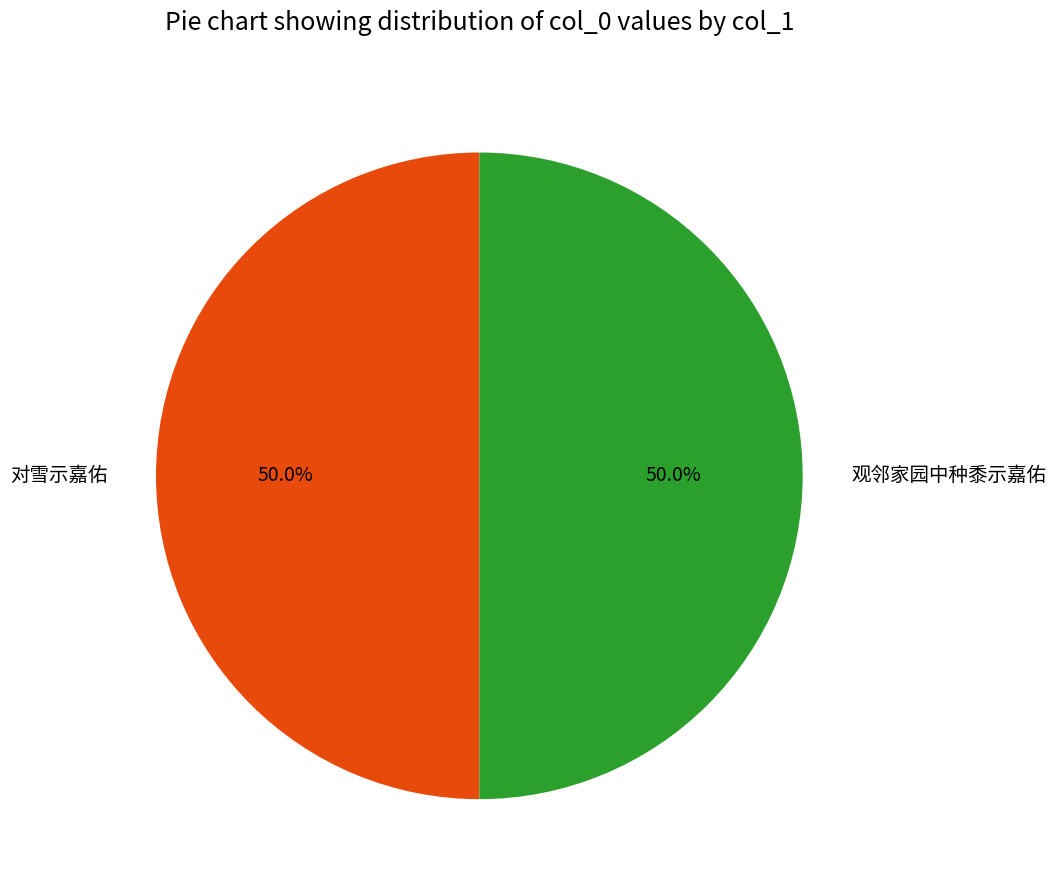

Combined, do 观邻家园中种黍示嘉佑 and 对雪示嘉佑 account for over 50%?

Yes